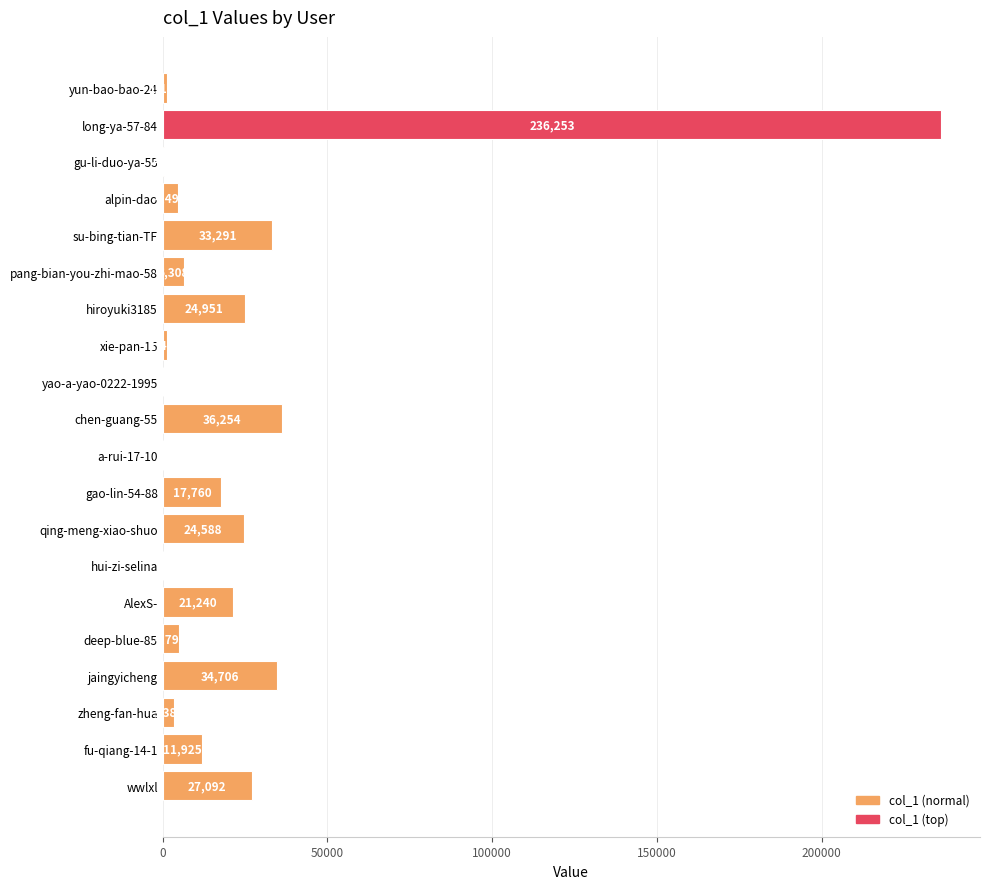

What is the maximum value shown in the chart?

236253